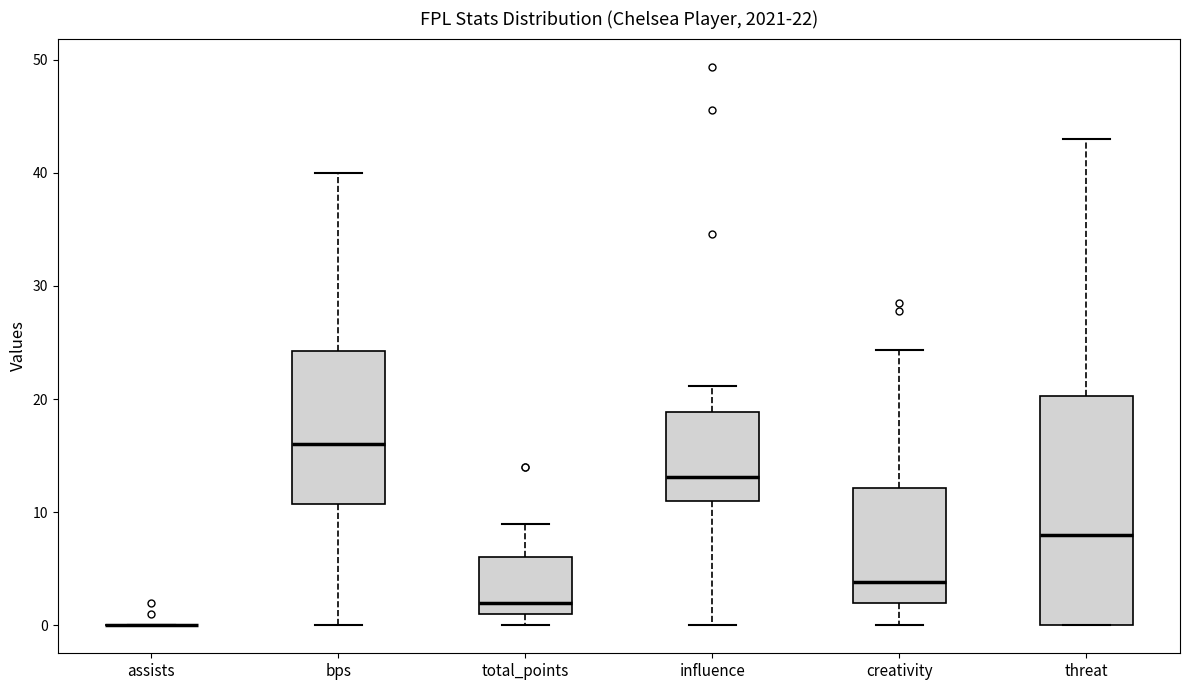

Comparing the boxes themselves (not the whiskers), which one is the tallest?

threat